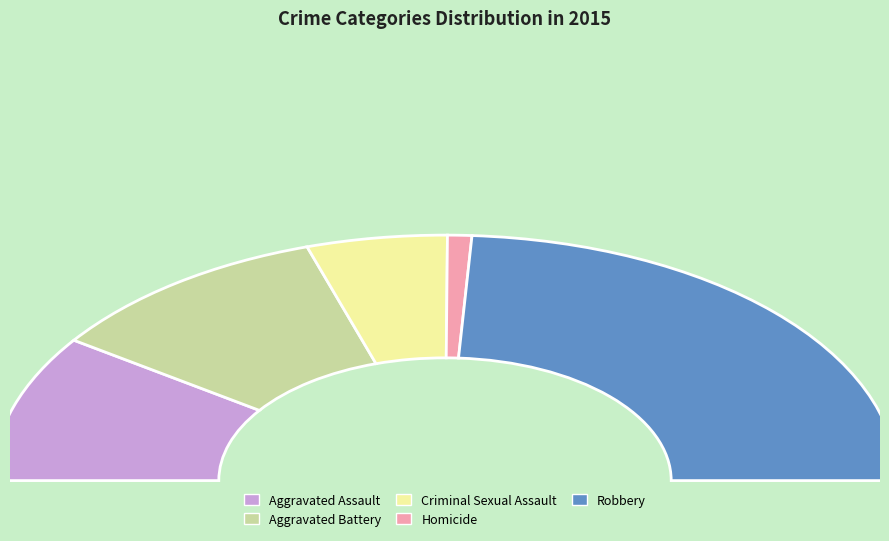

To the nearest percent, what is the combined percentage of Aggravated Battery and Homicide?

22%